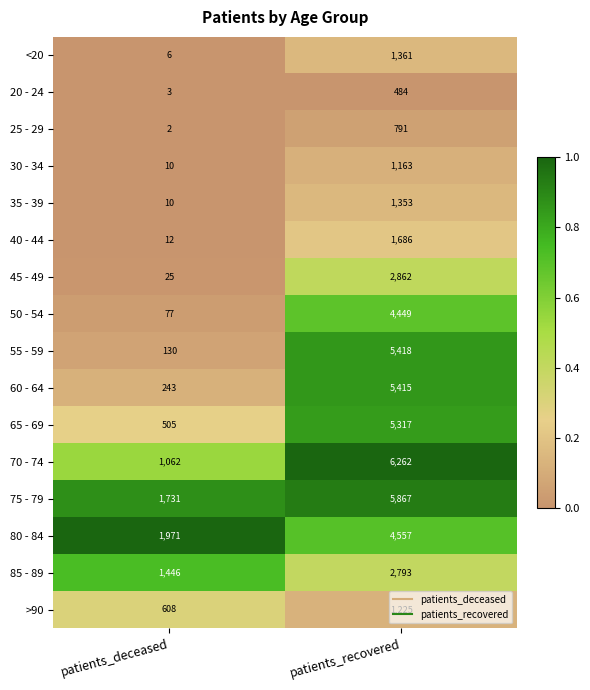

What is the maximum value shown in the chart?

6262